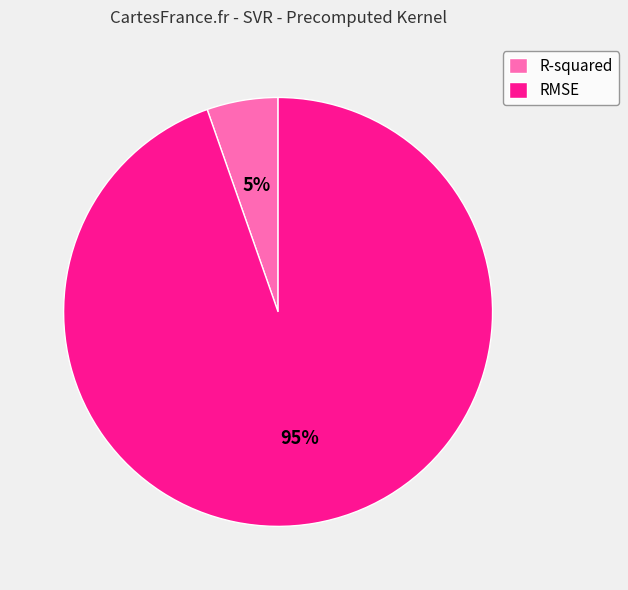

Which category has the smallest portion of the pie?

R-squared